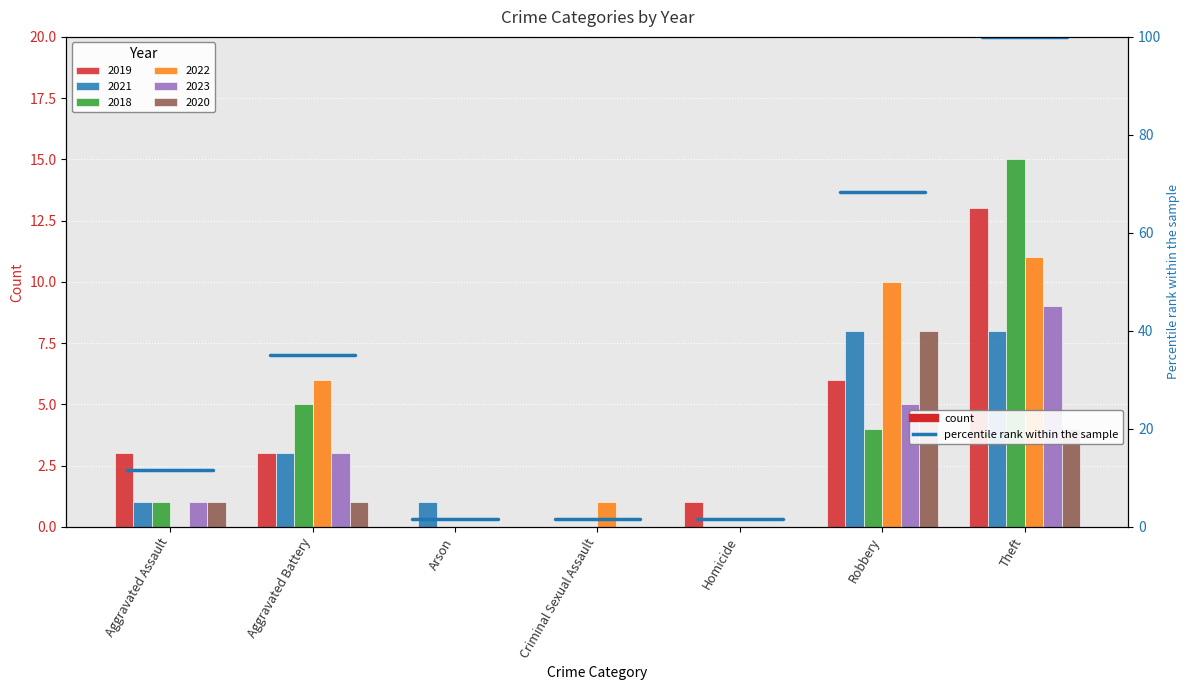

Count the number of categories in the chart.

7